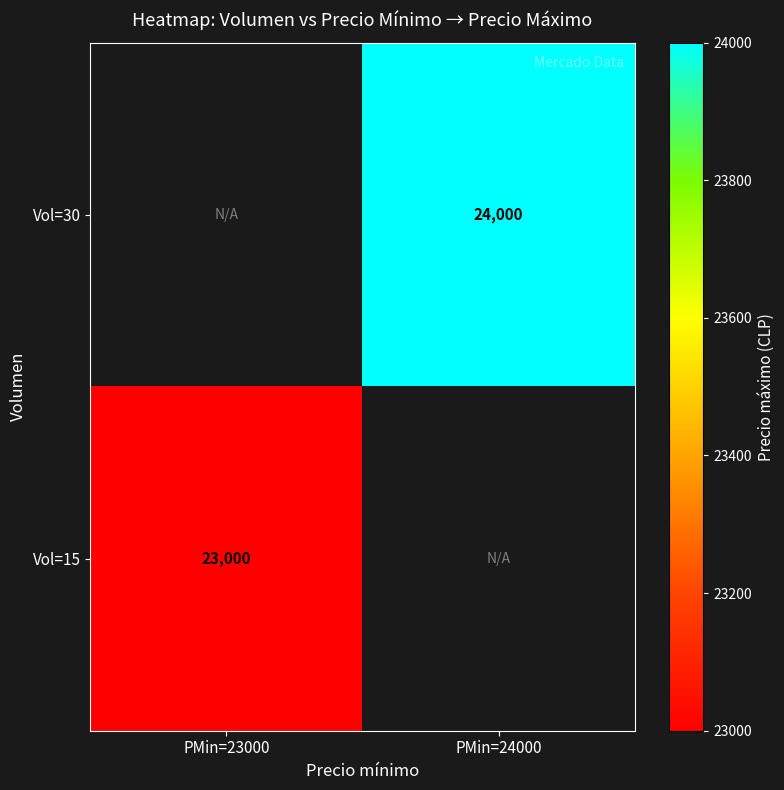

True or false: Vol=30 has a value of 5604 at PMin=24000.

False